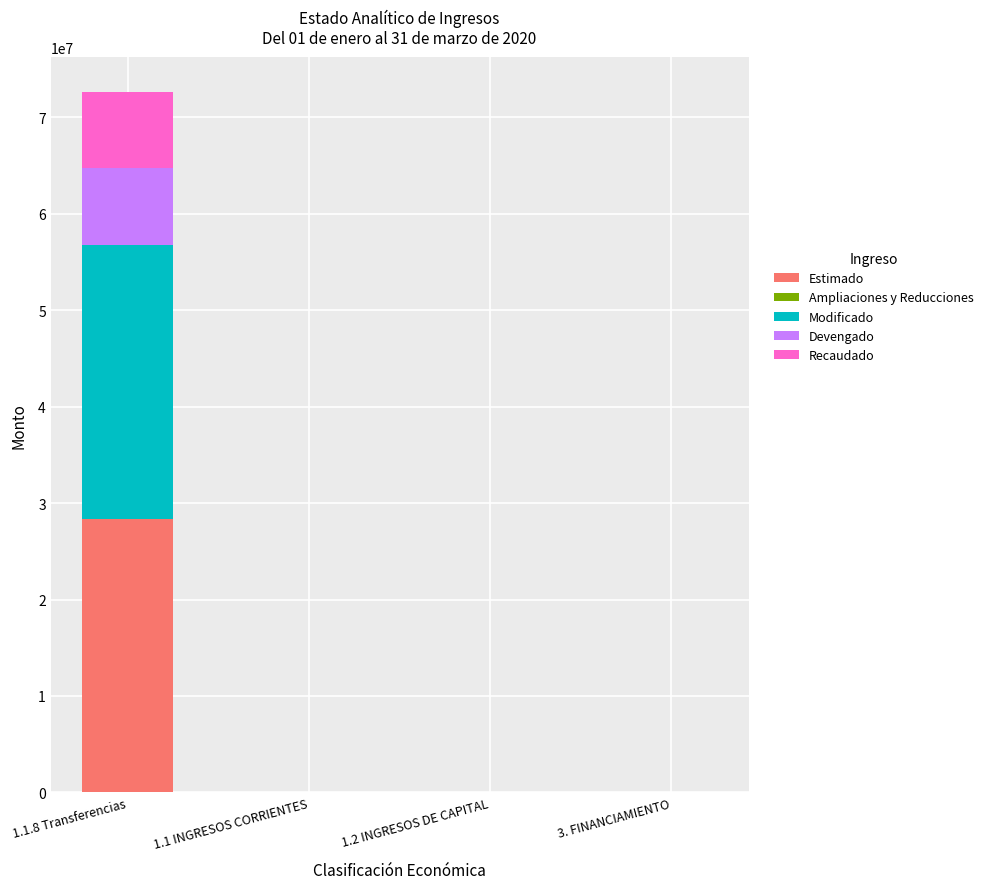

Does the chart contain stacked bars?

Yes